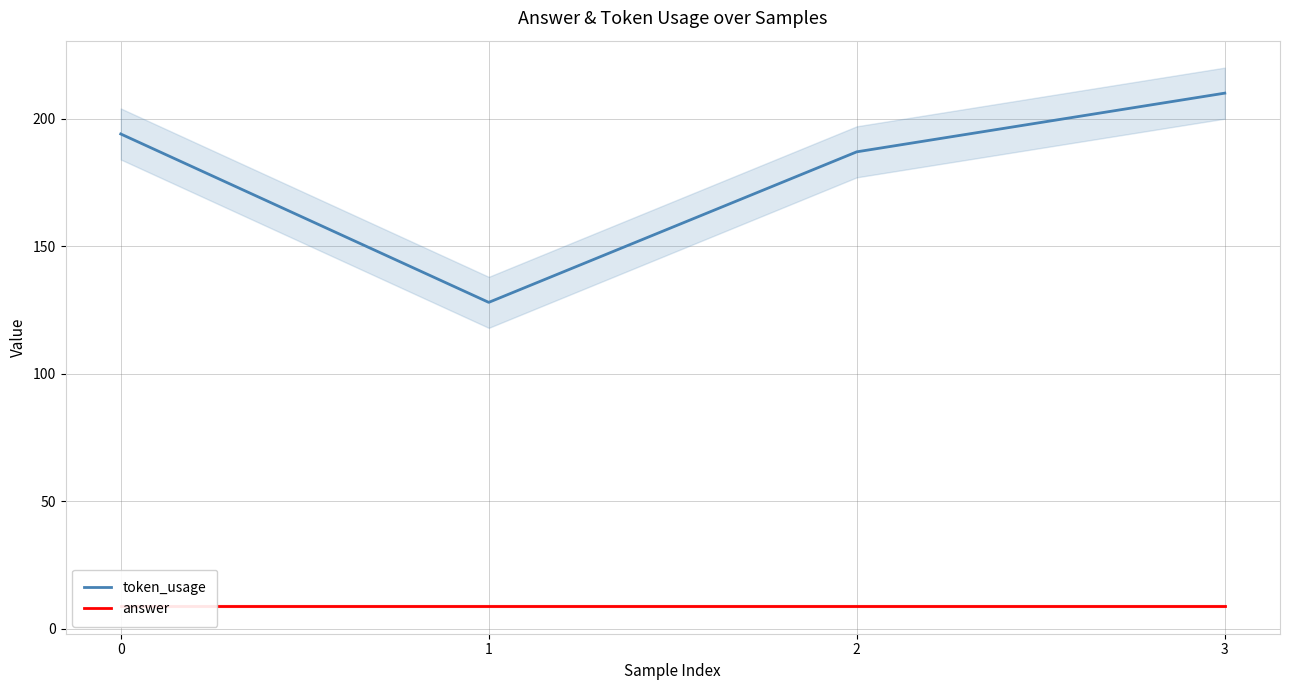

What are all the series names shown in the legend?

token_usage, answer